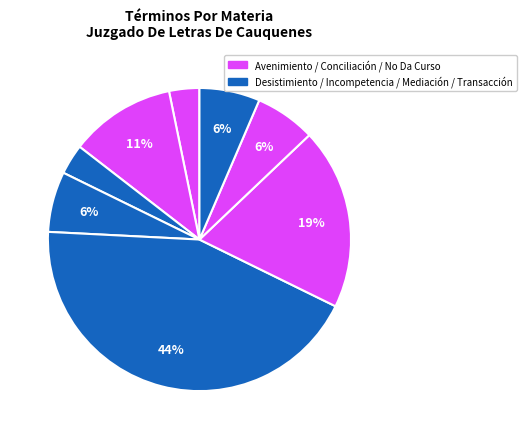

To the nearest percent, what is the average slice percentage?

12%